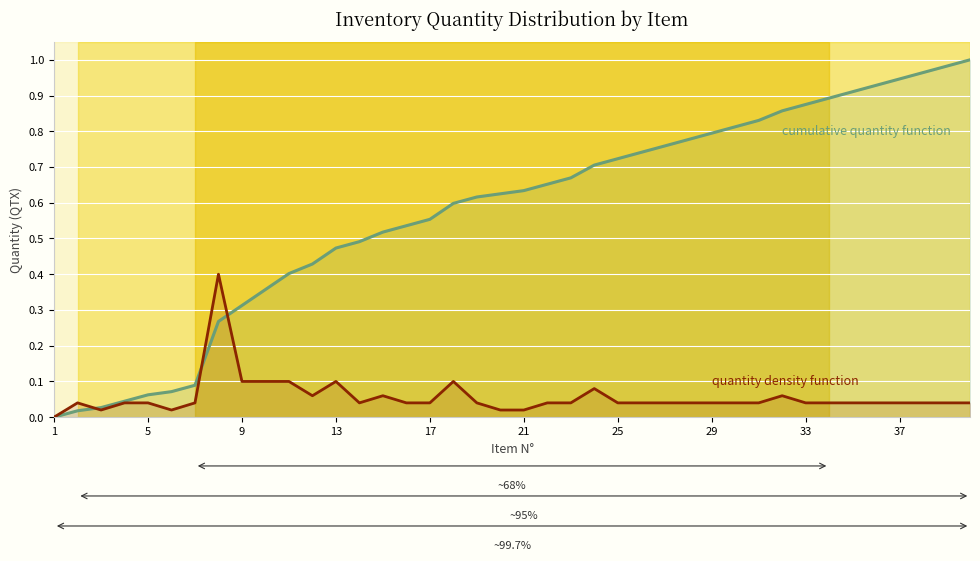

The quantity density function series shows 0.0 at 17. True or false?

True